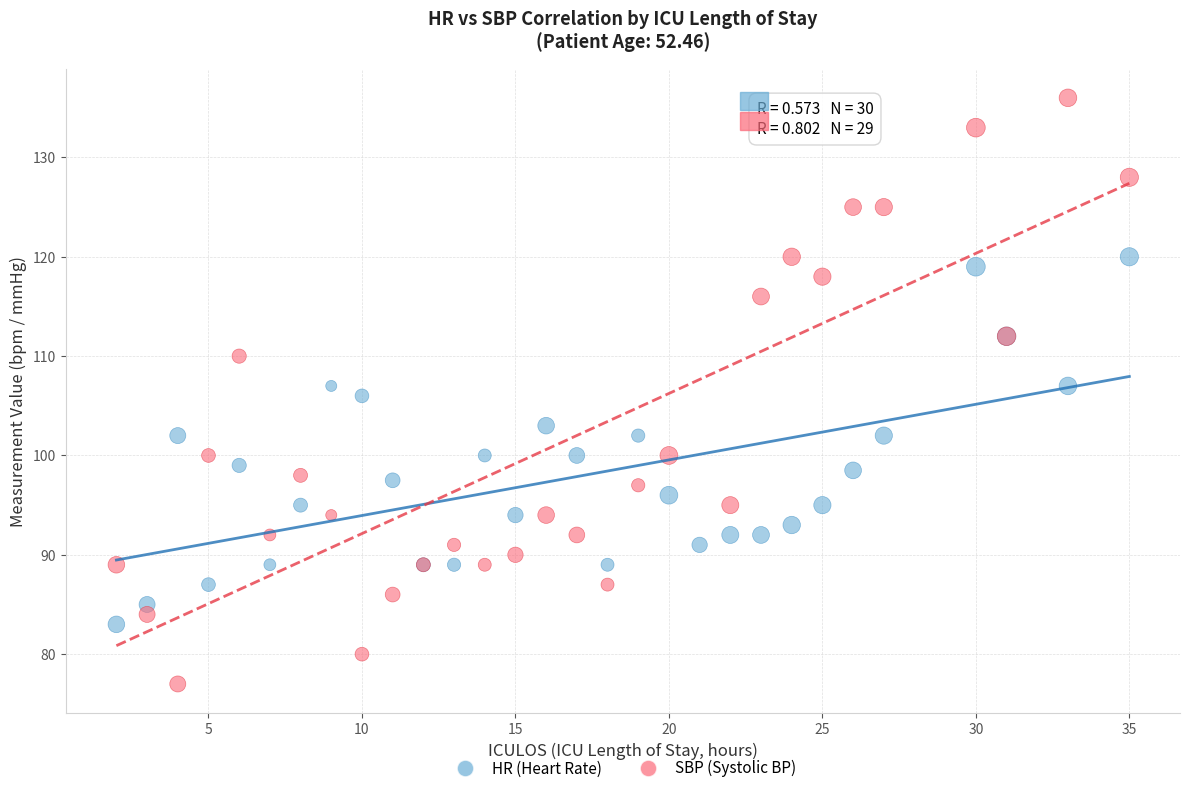

What are all the series names shown in the legend?

HR (Heart Rate), SBP (Systolic BP)